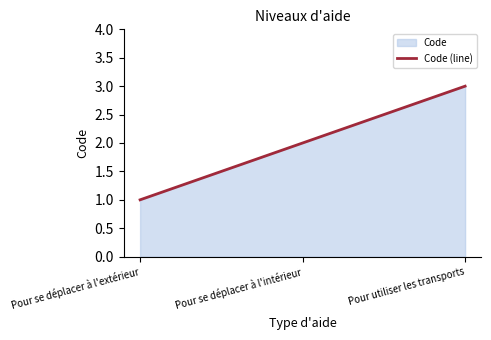

What is the value of the 2nd point from the left?

2